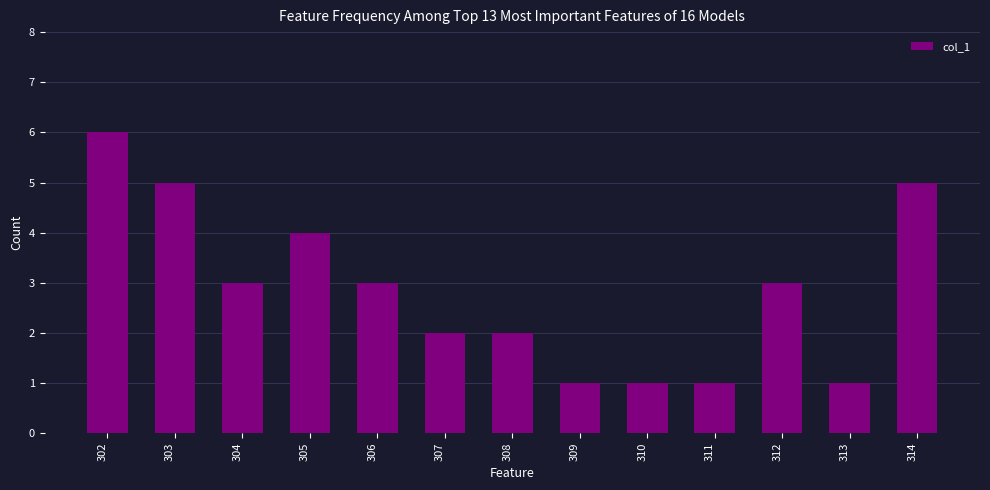

The chart shows a value of 3 at 302. True or false?

False